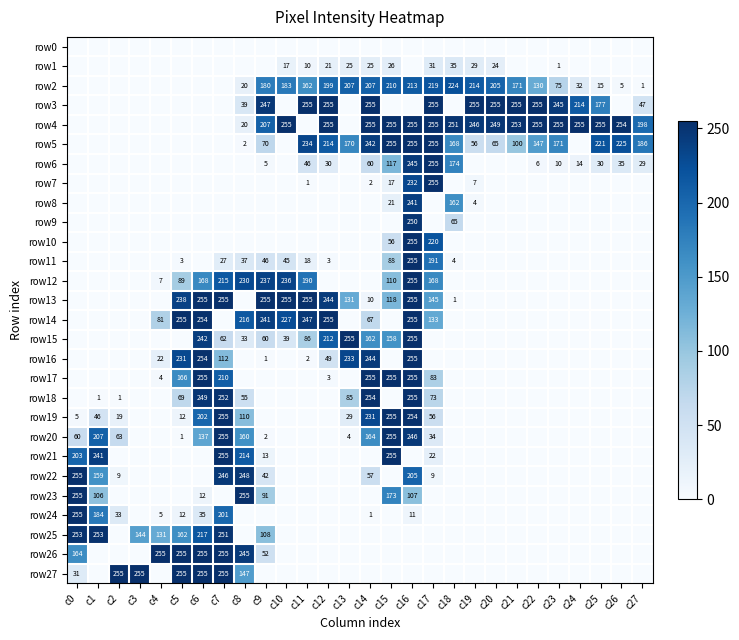

The value of row20 at c16 is 139. True or false?

False